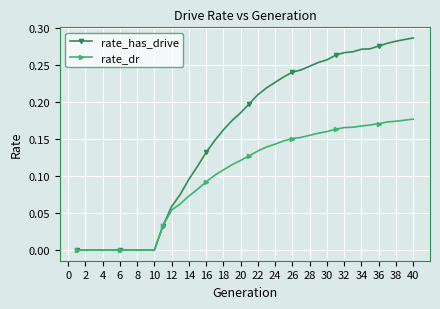

Which series has the widest spread of values?

rate_has_drive